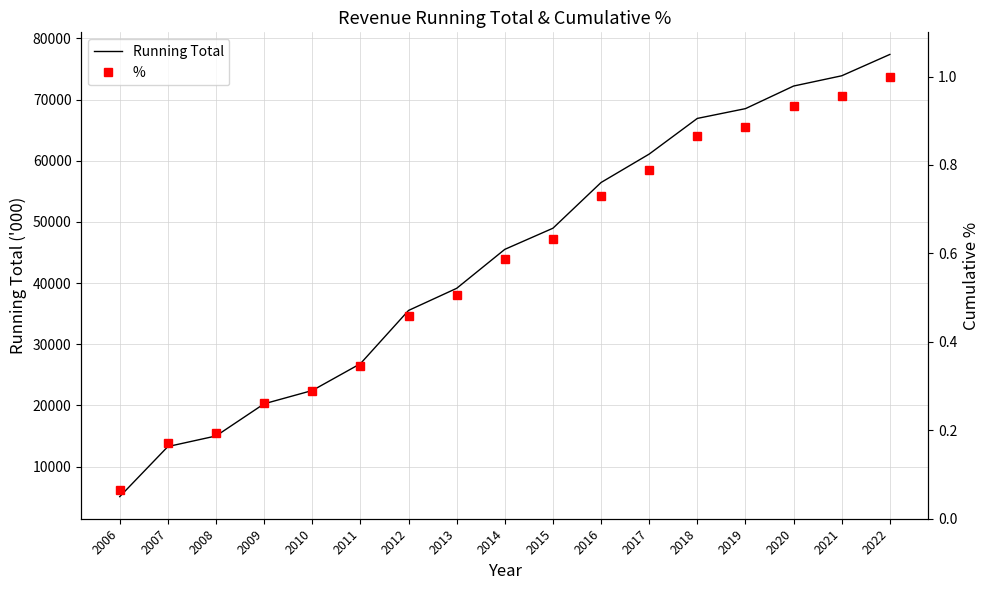

List the series in order of their overall mean, highest first.

Running Total, %